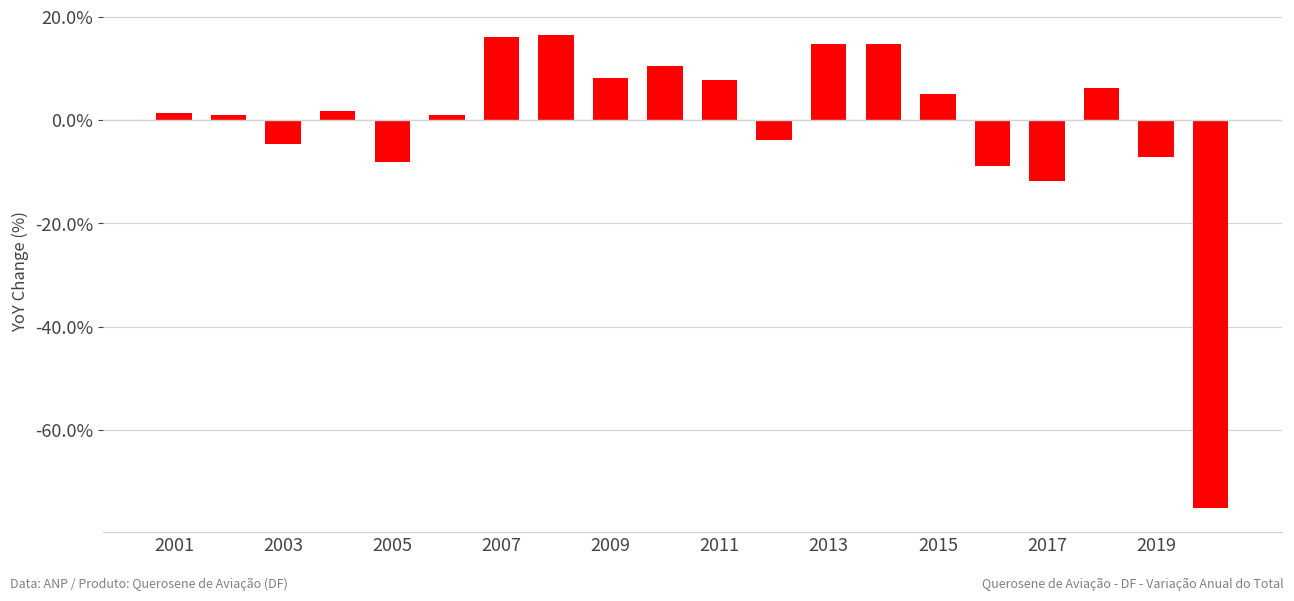

What is the minimum value shown in the chart?

-75.2